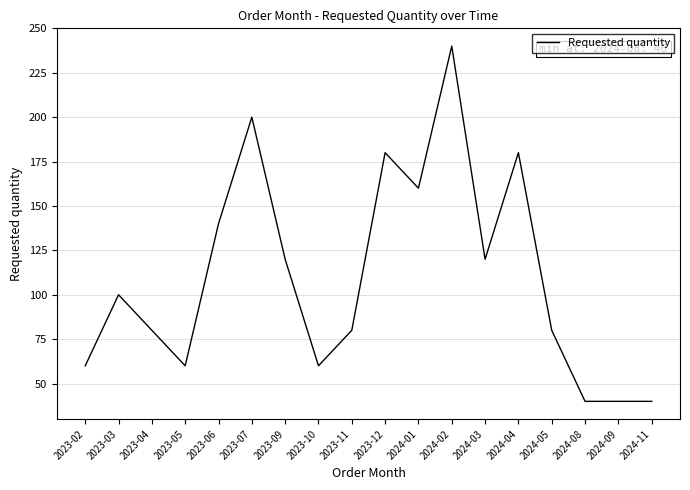

What position from the right is 2023-05?

15